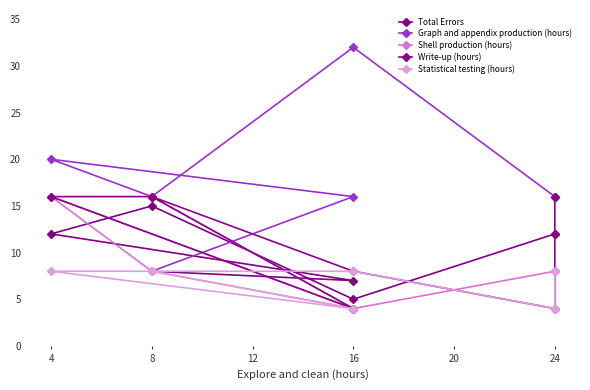

The Write-up (hours) series shows 16 at 24. True or false?

True